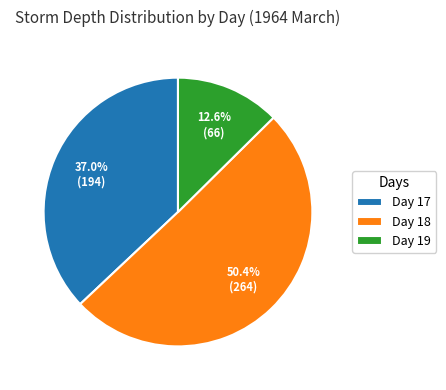

What percentage do Day 17 and Day 19 together represent?

49.6%